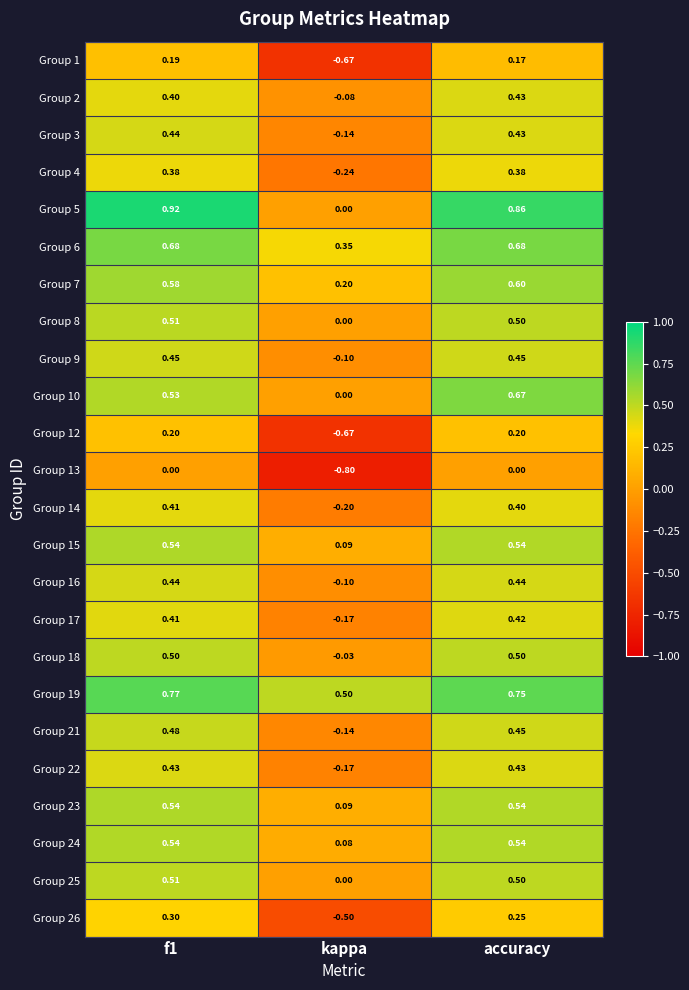

At how many categories does at least one series exceed 0?

3